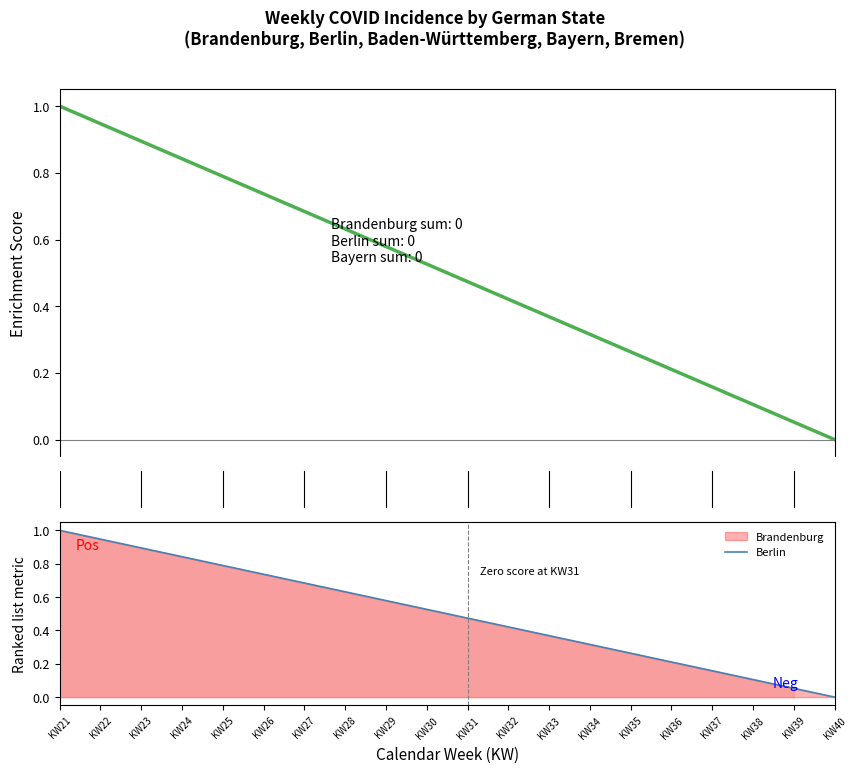

At which label does Berlin reach its minimum?

KW40